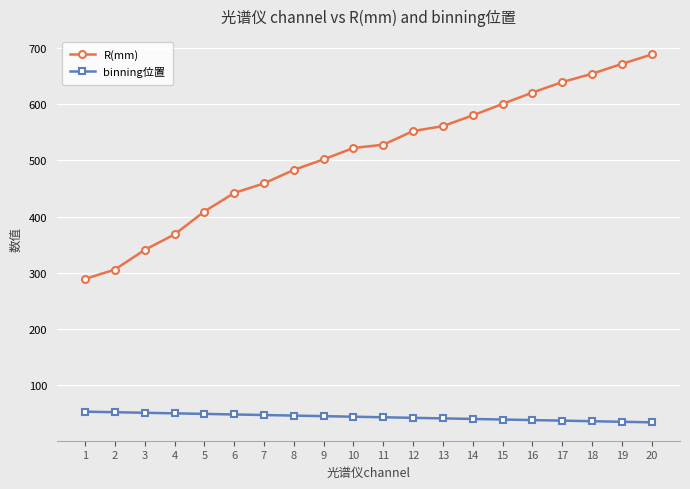

What is the value of the R(mm) point at the 16th from the left?

620.7